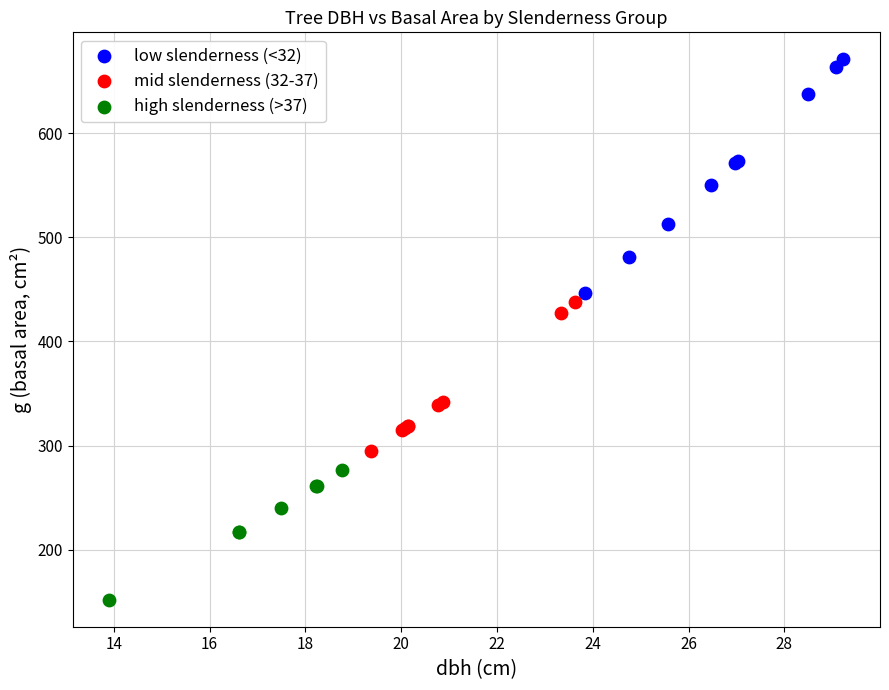

Which series contains the highest Y value?

low slenderness (<32)